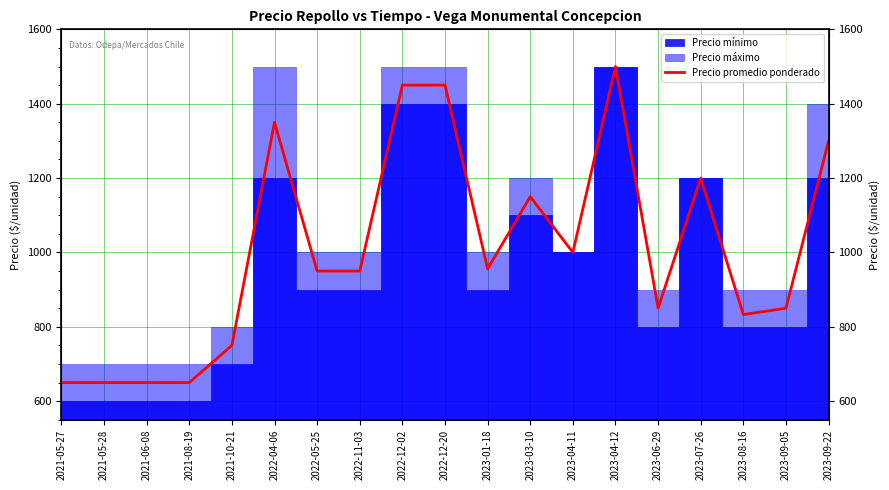

What is the ratio of the value at 2021-05-28 to the value at 2023-09-05?

0.8